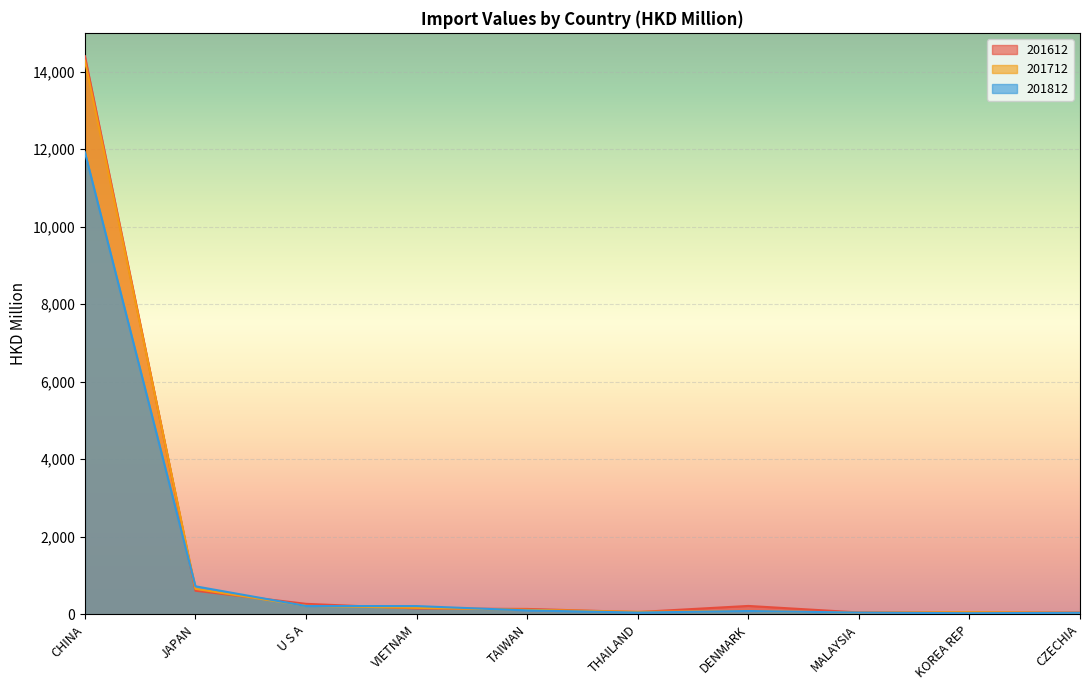

The value of 201612 at JAPAN is 242.4. True or false?

False